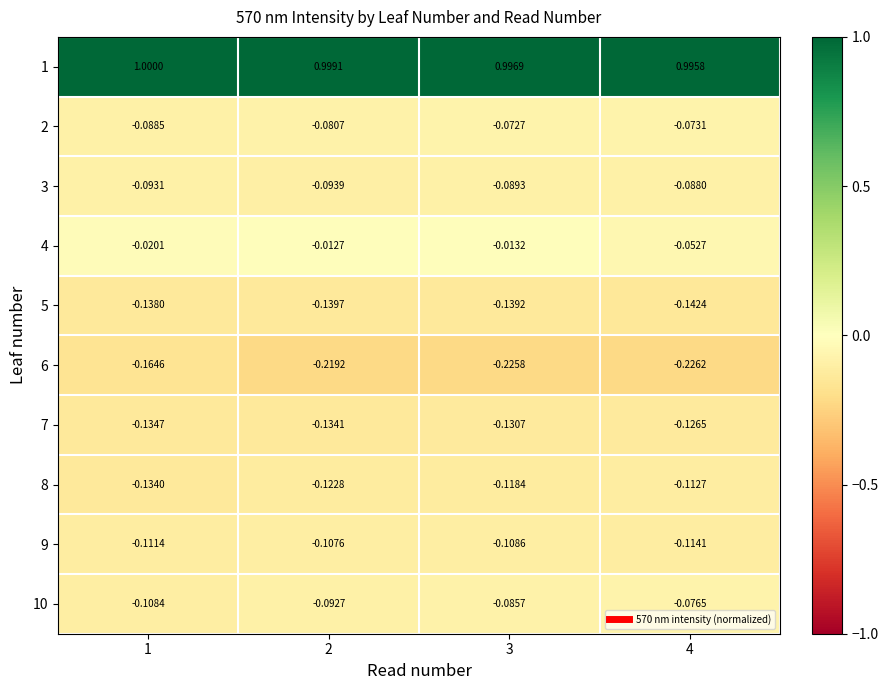

Is the value of 5 at 1 greater than the value of 2 at 2?

No